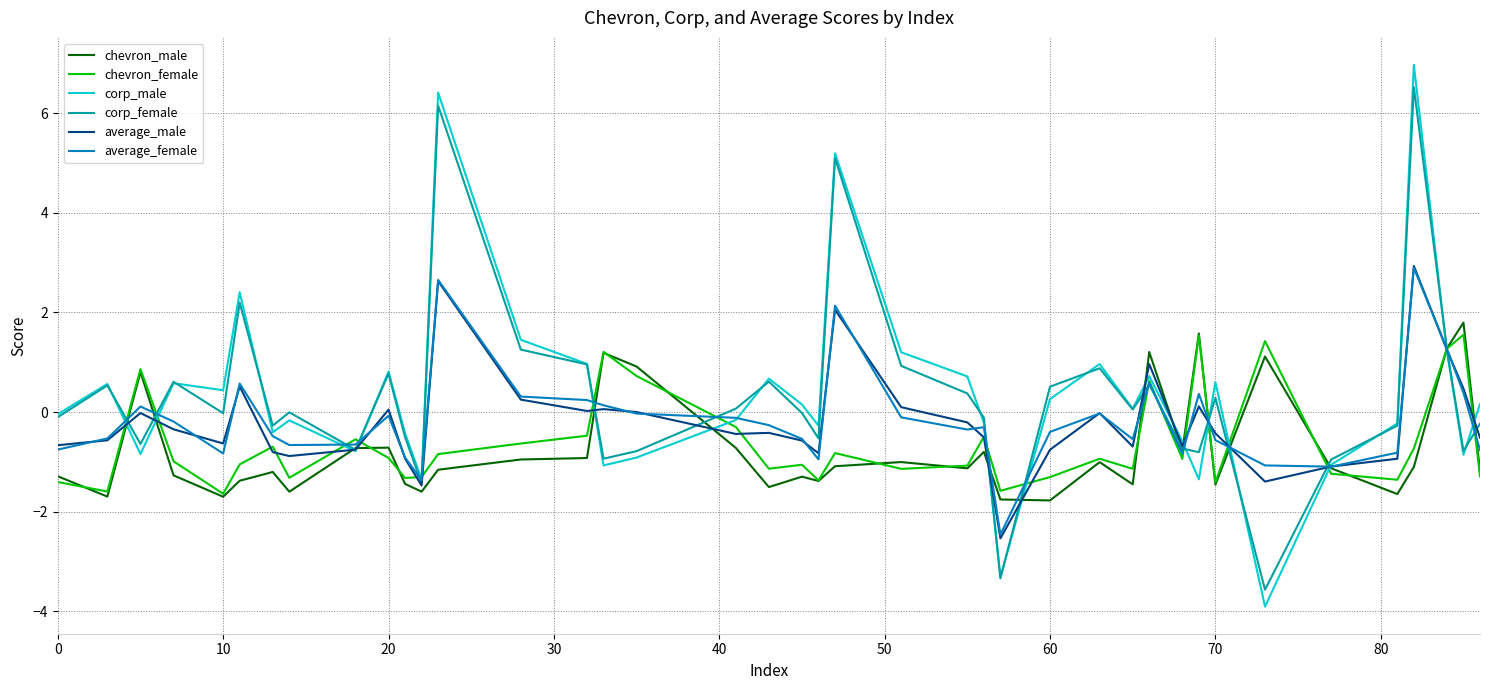

What is the greatest value displayed?

7.0